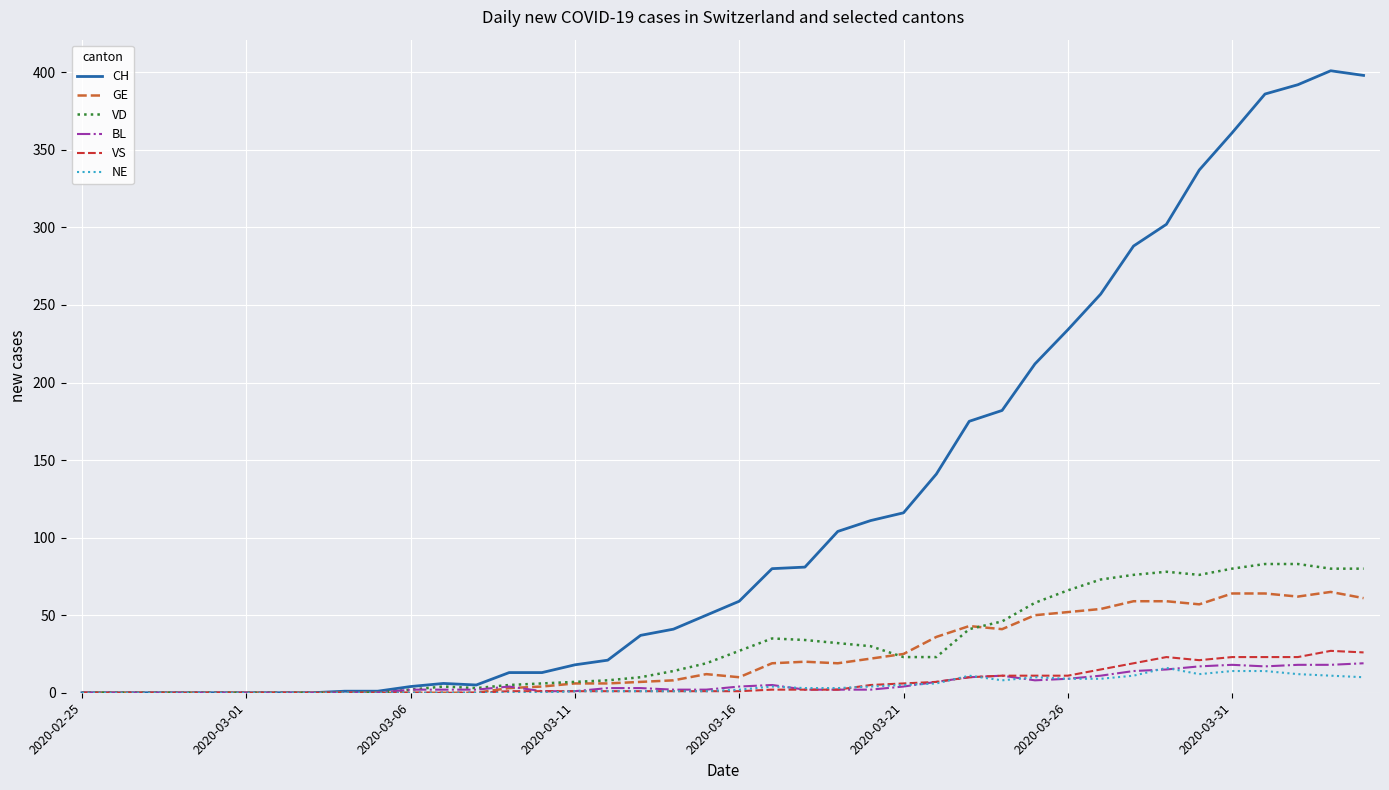

Which series has the widest spread of values?

CH